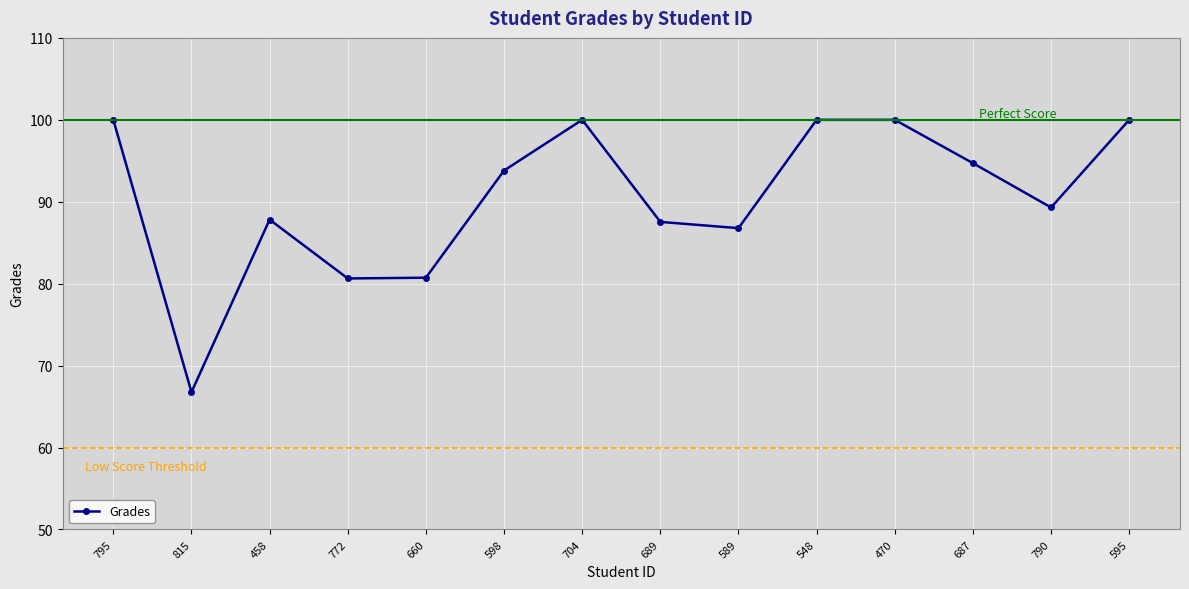

Which has a higher value, 772 or 795?

795